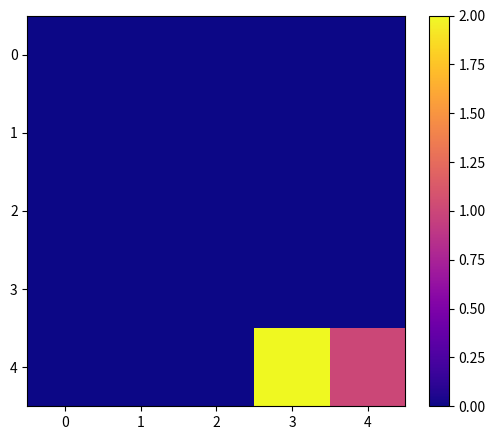

Which series has the largest total across all categories?

4